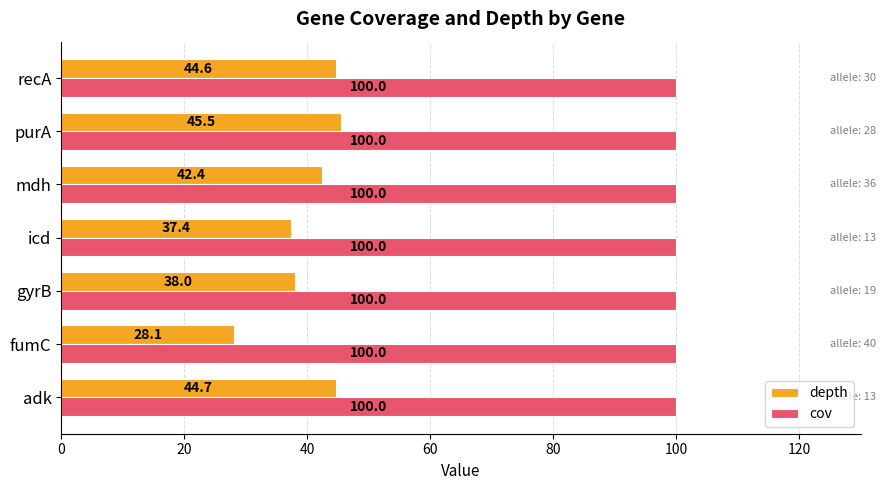

What is the spread (max minus min) of values at icd?

62.6